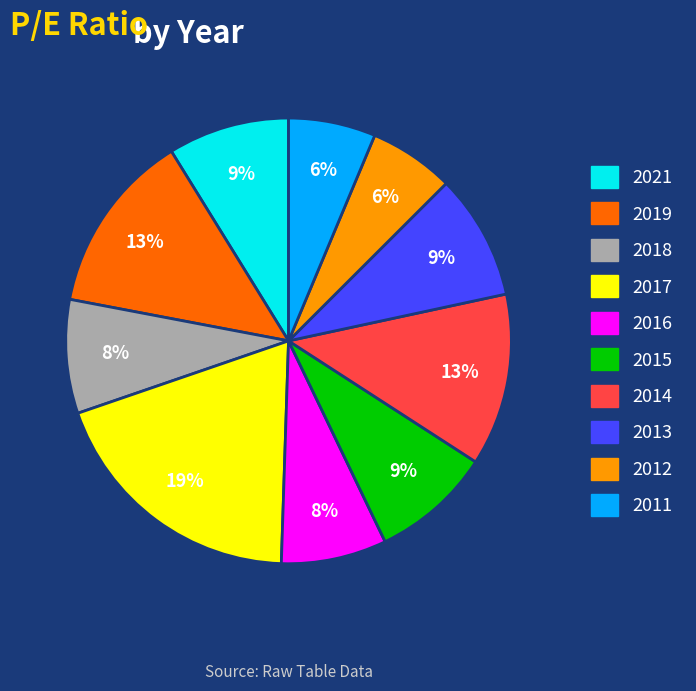

How many segments does this pie chart have?

10